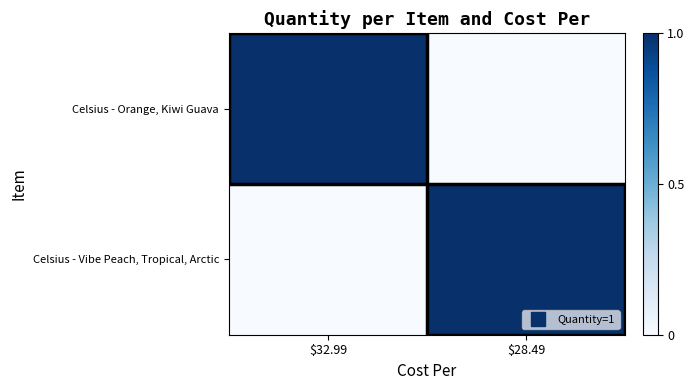

At which category is the sum across all series the highest?

$32.99